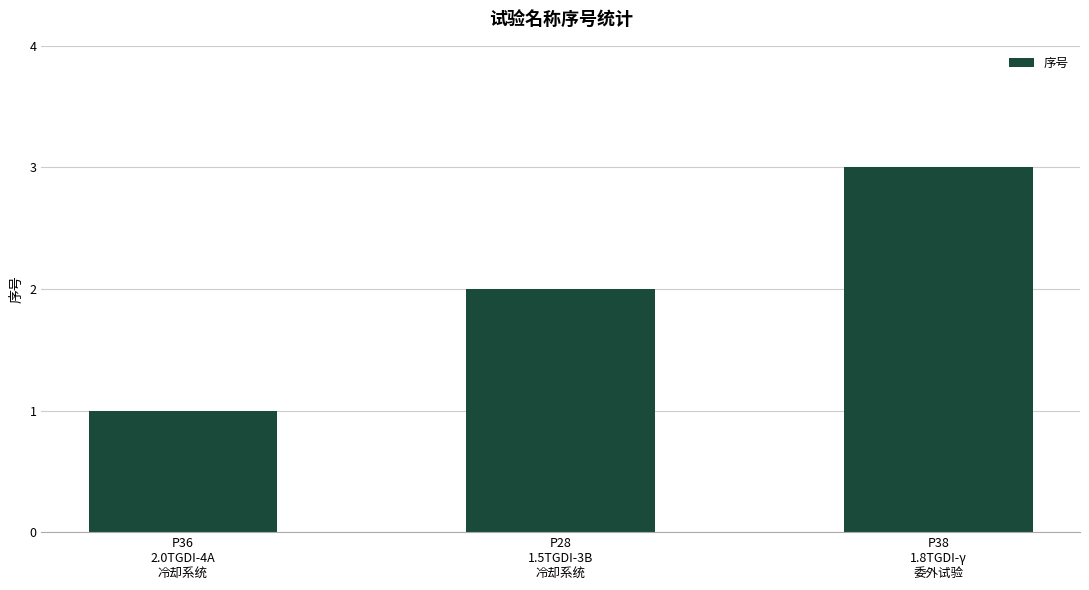

What is the greatest value displayed?

3